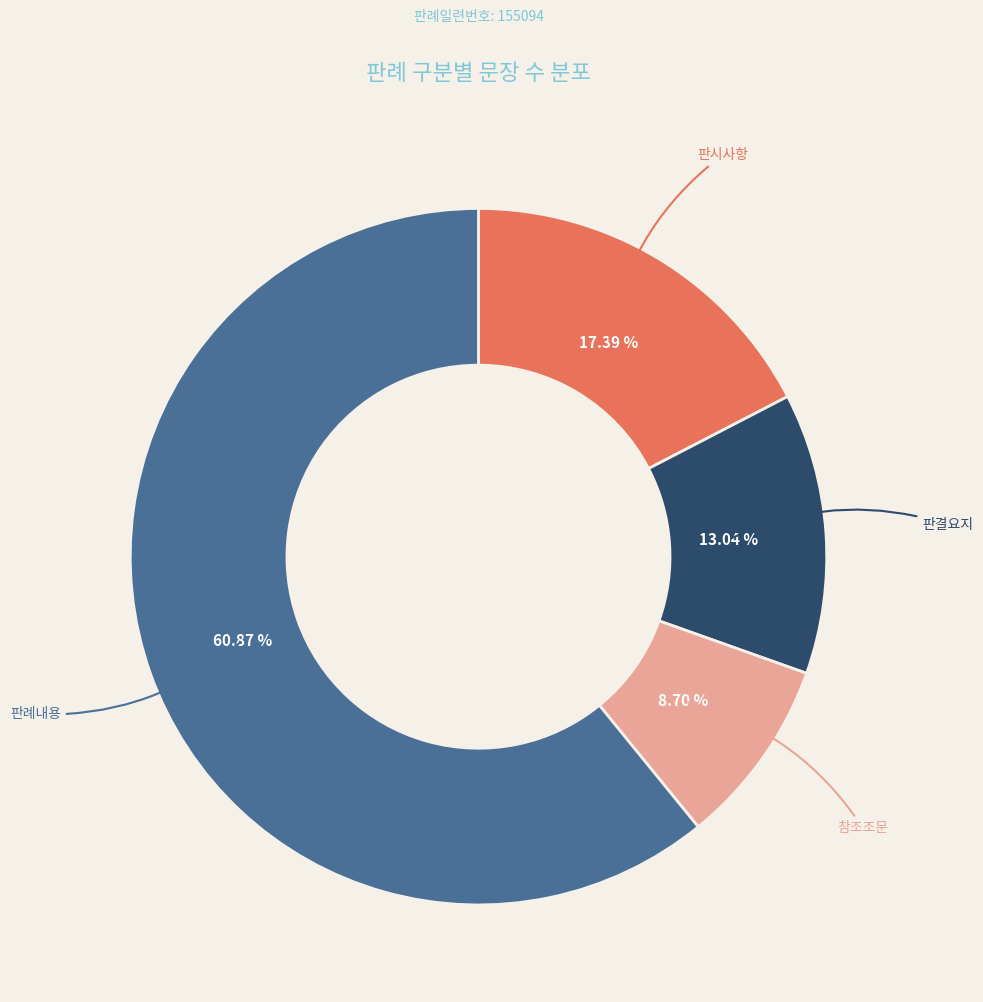

To the nearest percent, what is the difference between the largest and smallest slice percentages?

52%